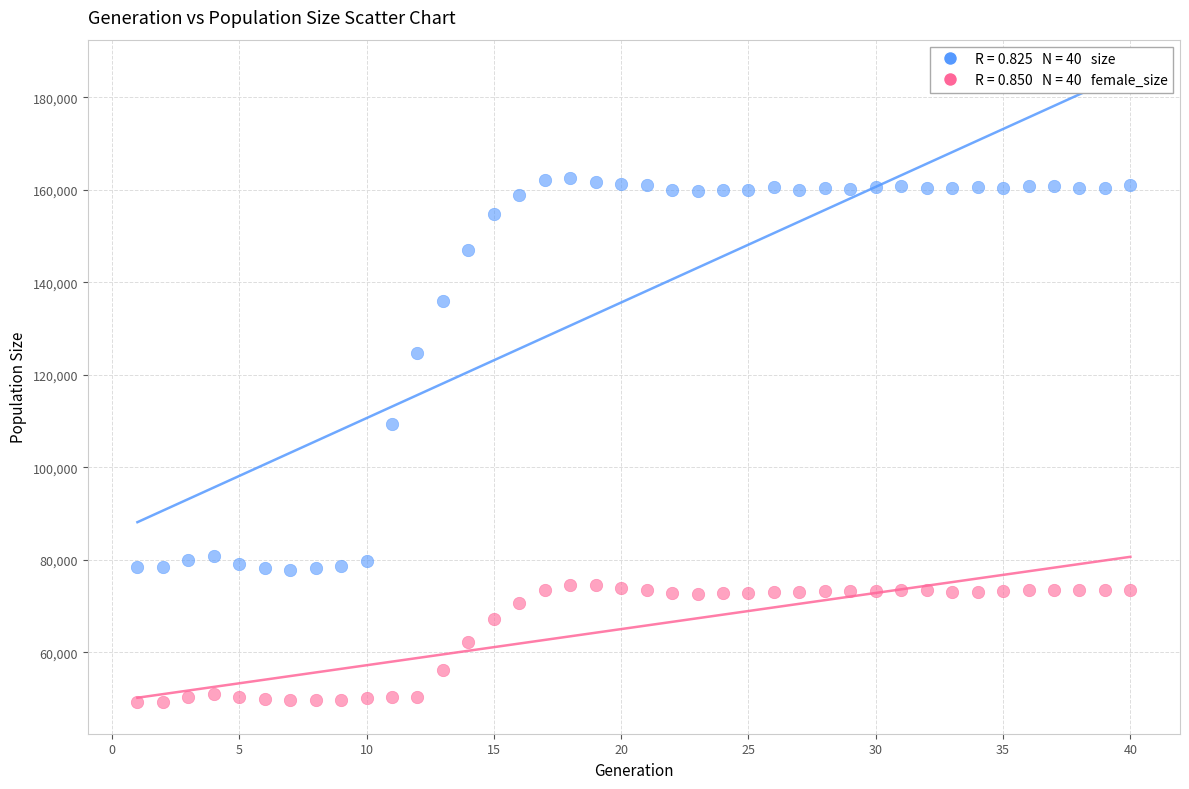

Across all series, what Y value is closest to 105855?

109265